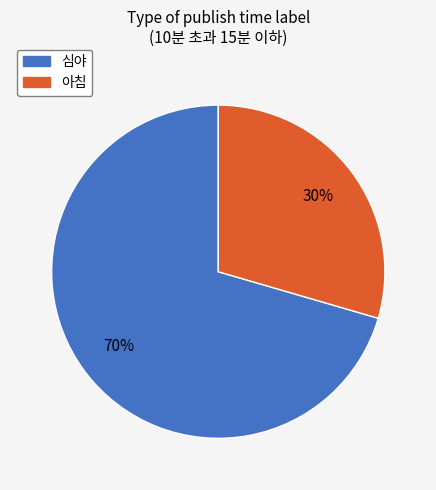

How many segments does this pie chart have?

2